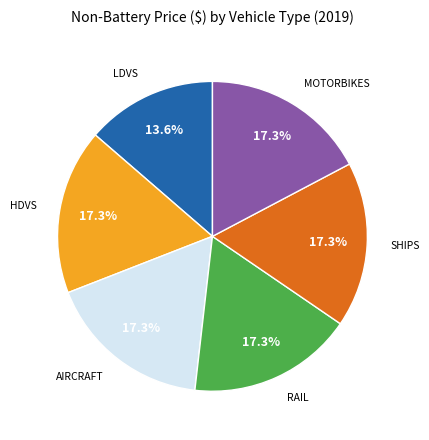

Is there any slice that represents more than half of the pie?

No